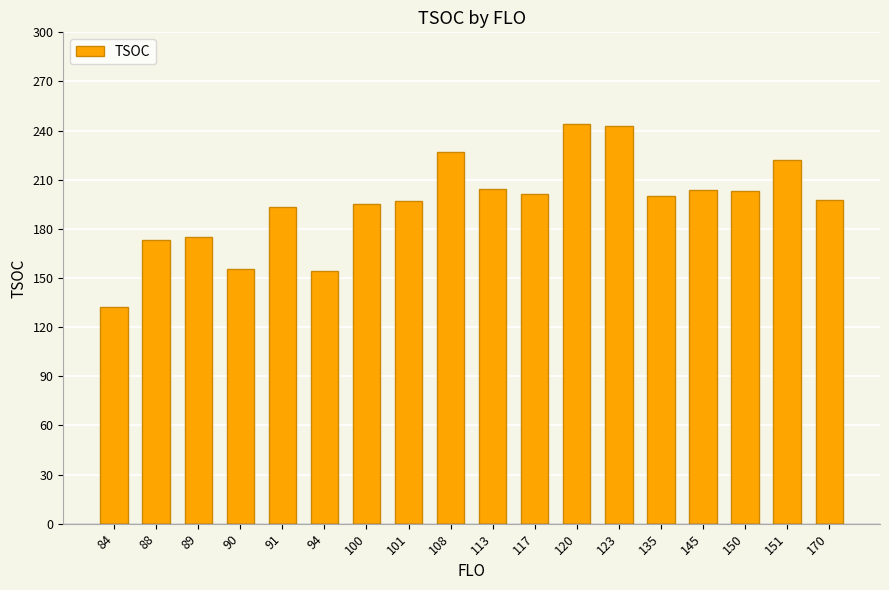

The value at 91 is 193.3. True or false?

True